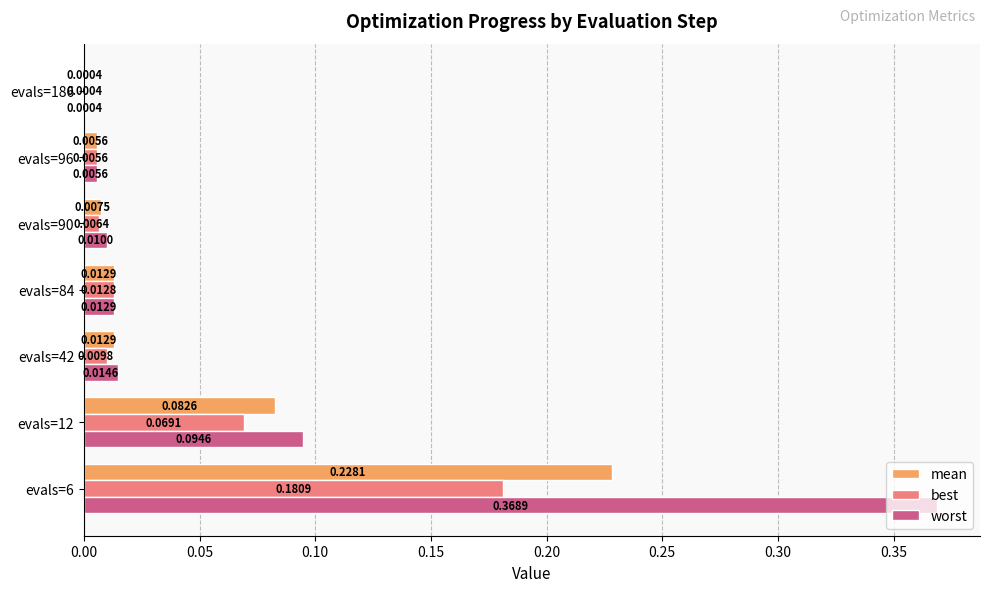

Which series has the largest total across all categories?

worst